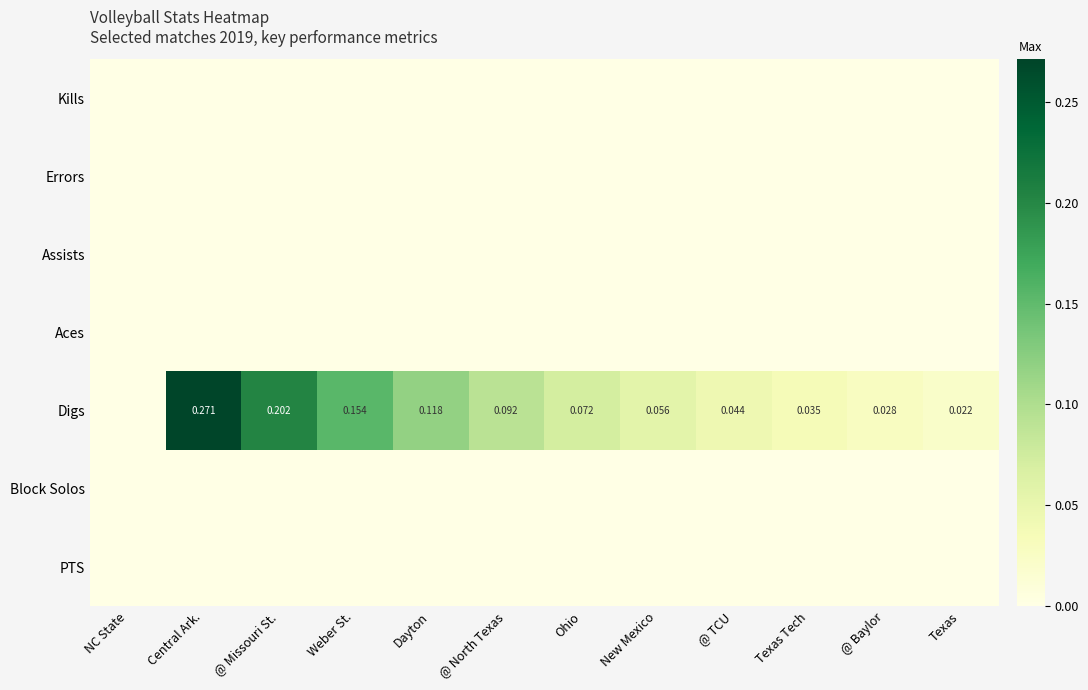

Which series has the largest total across all categories?

Digs